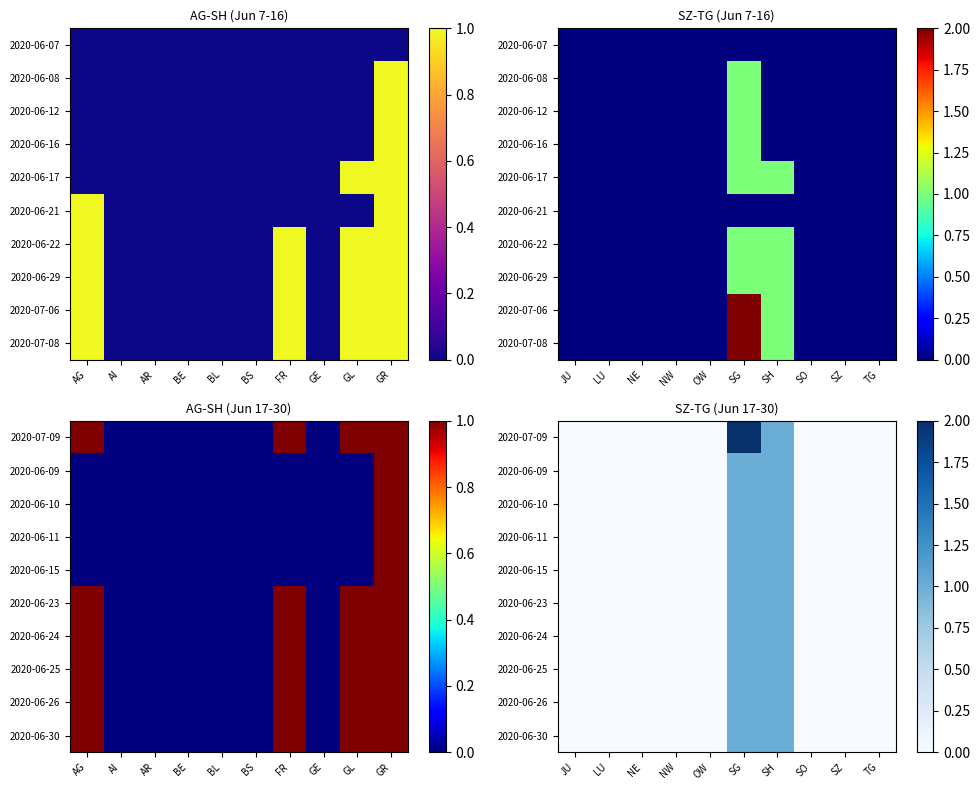

How many values in 2020-06-30 are above zero?

2